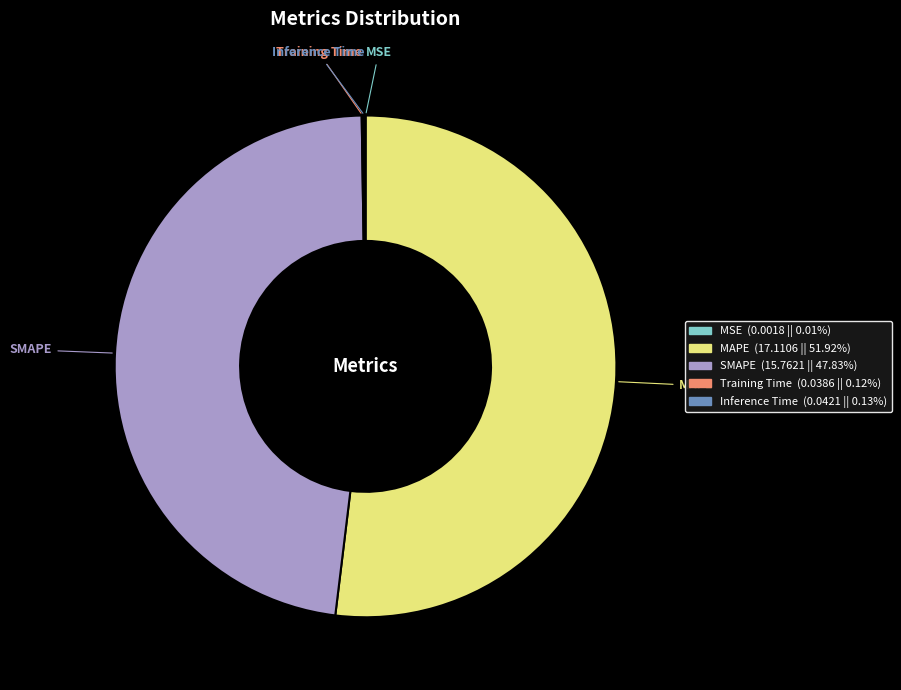

Which slice is the largest?

MAPE